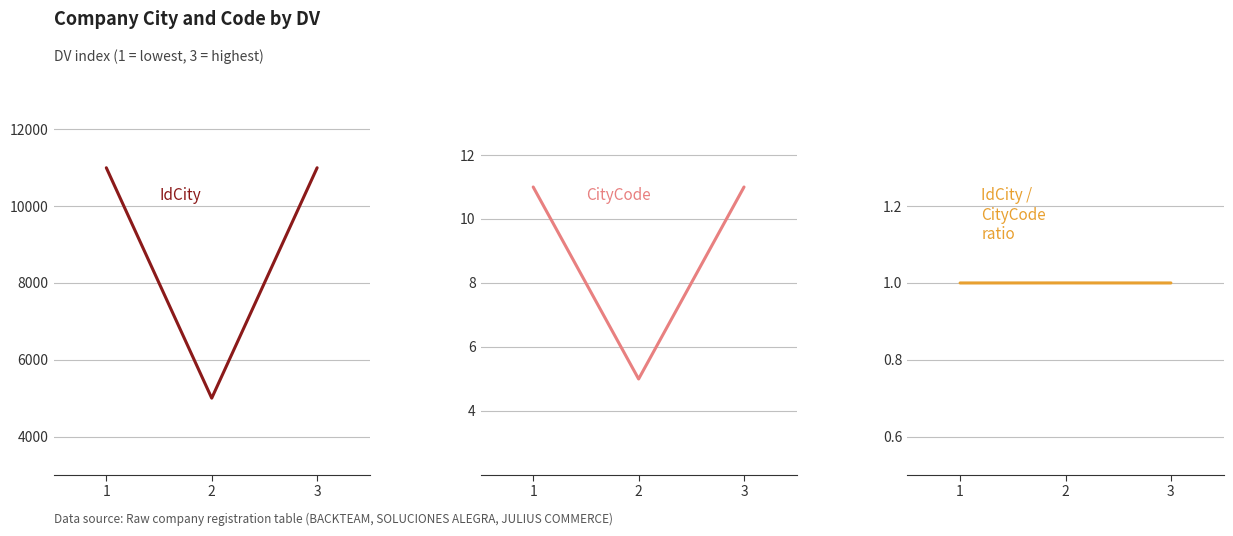

At which category does the chart reach its peak across all series?

1